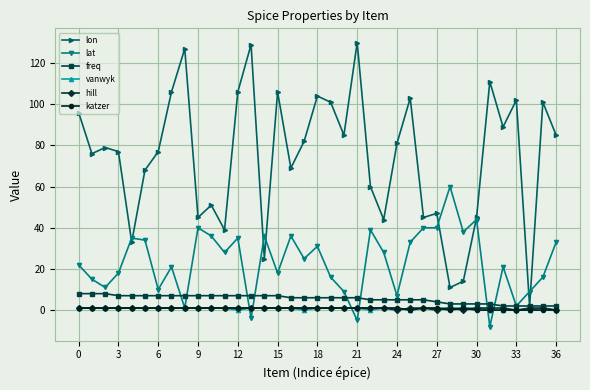

True or false: lon has more than 1 points higher than both neighbors.

True